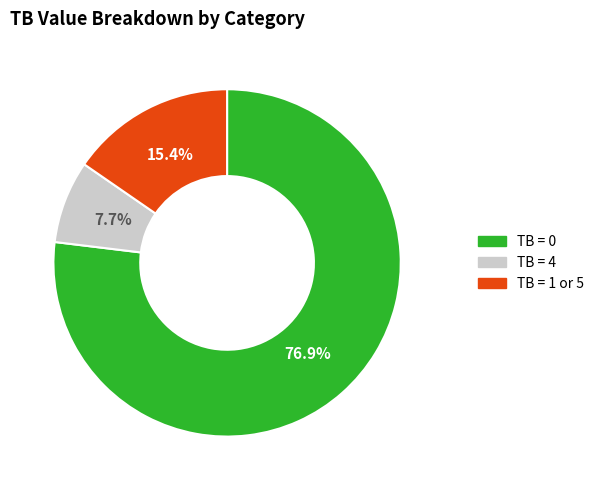

How many segments does this pie chart have?

3